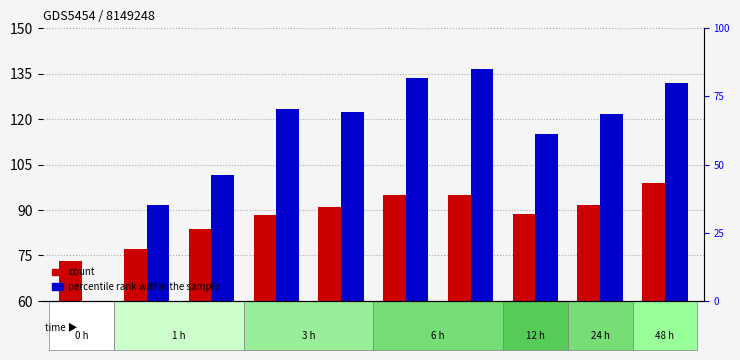

Is it true that percentile rank within the sample equals 122.2 at 2006?

True